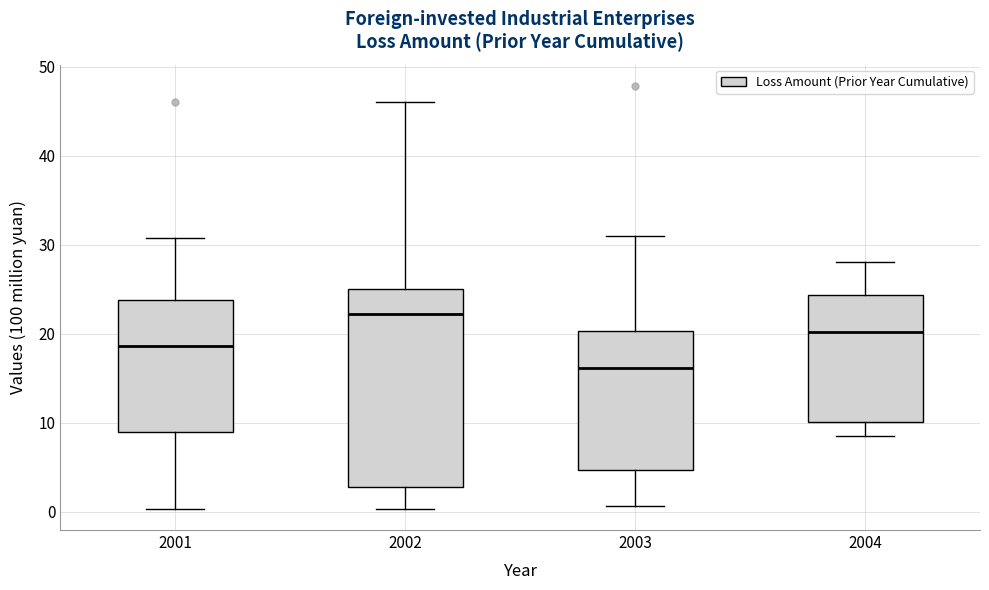

Comparing the boxes themselves (not the whiskers), which one is the tallest?

2002